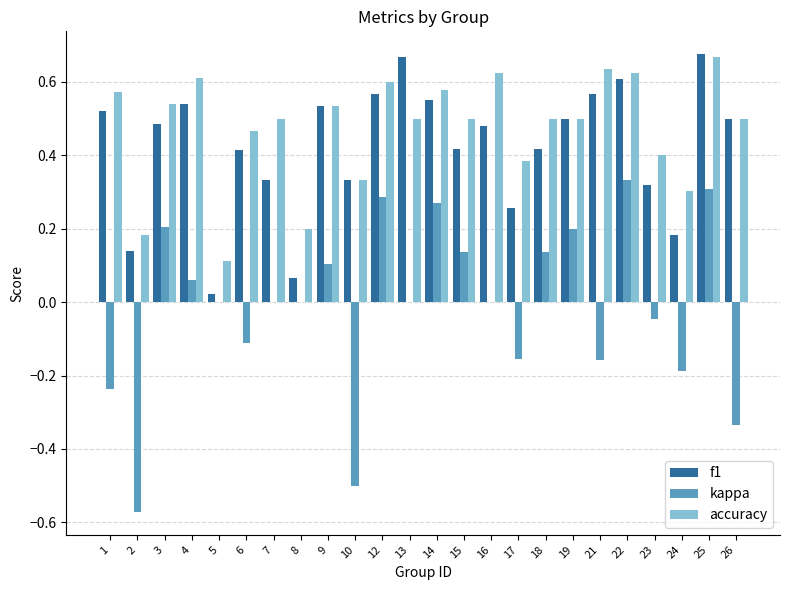

Which series has the widest spread of values?

kappa